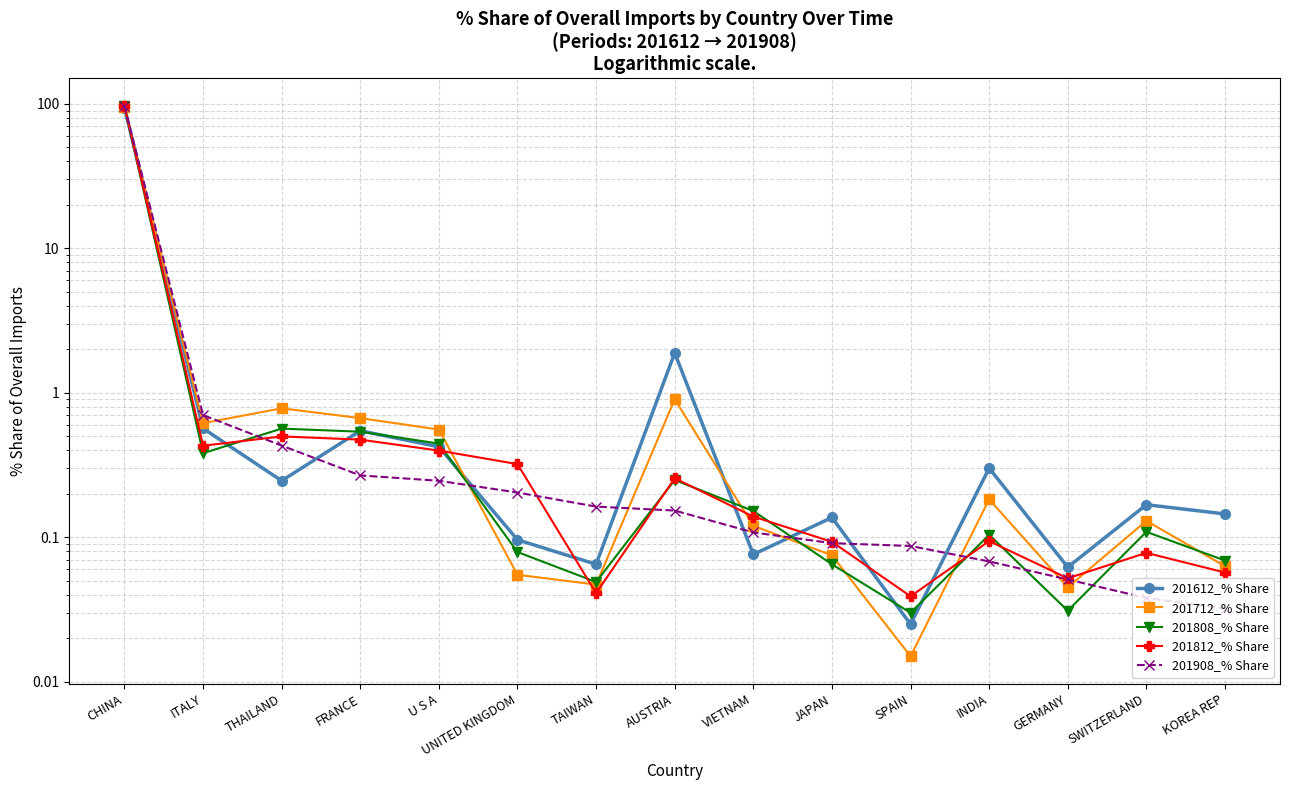

Is this an area chart (filled region under the line)?

No